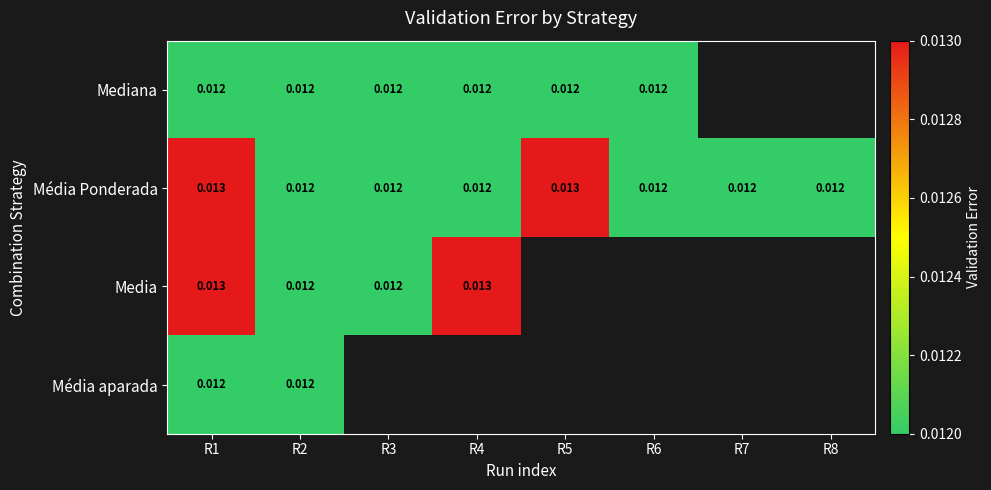

At which category is the sum across all series the highest?

R1